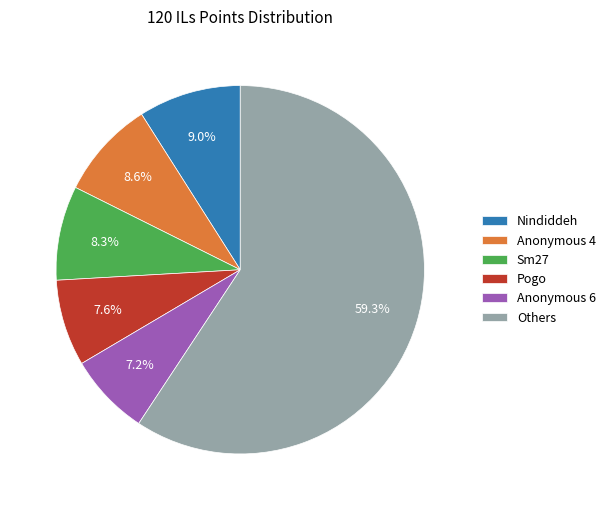

What is the total percentage of Nindiddeh and Sm27?

17.3%